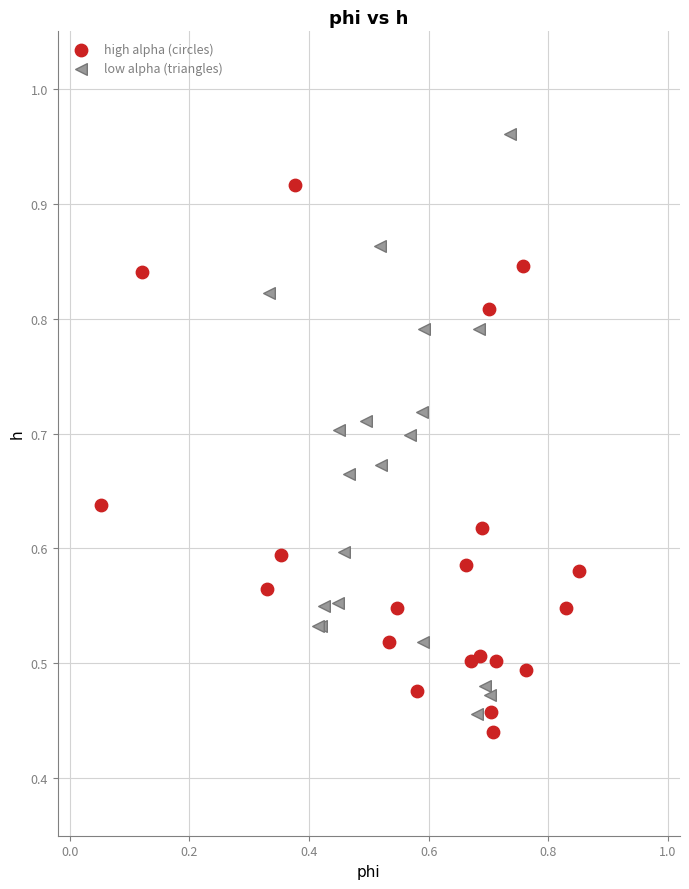

Which series has the largest Y range (max minus min)?

low alpha (triangles)